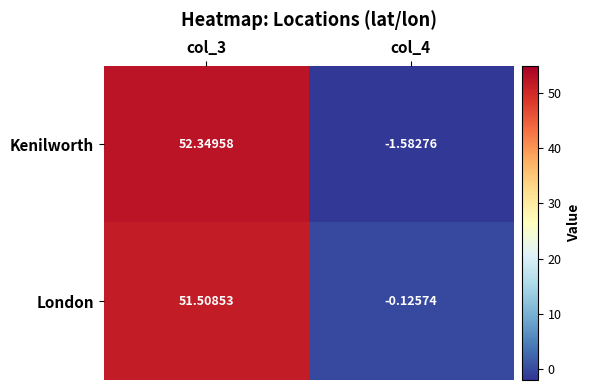

Rank the series by their maximum value, from lowest to highest.

London, Kenilworth